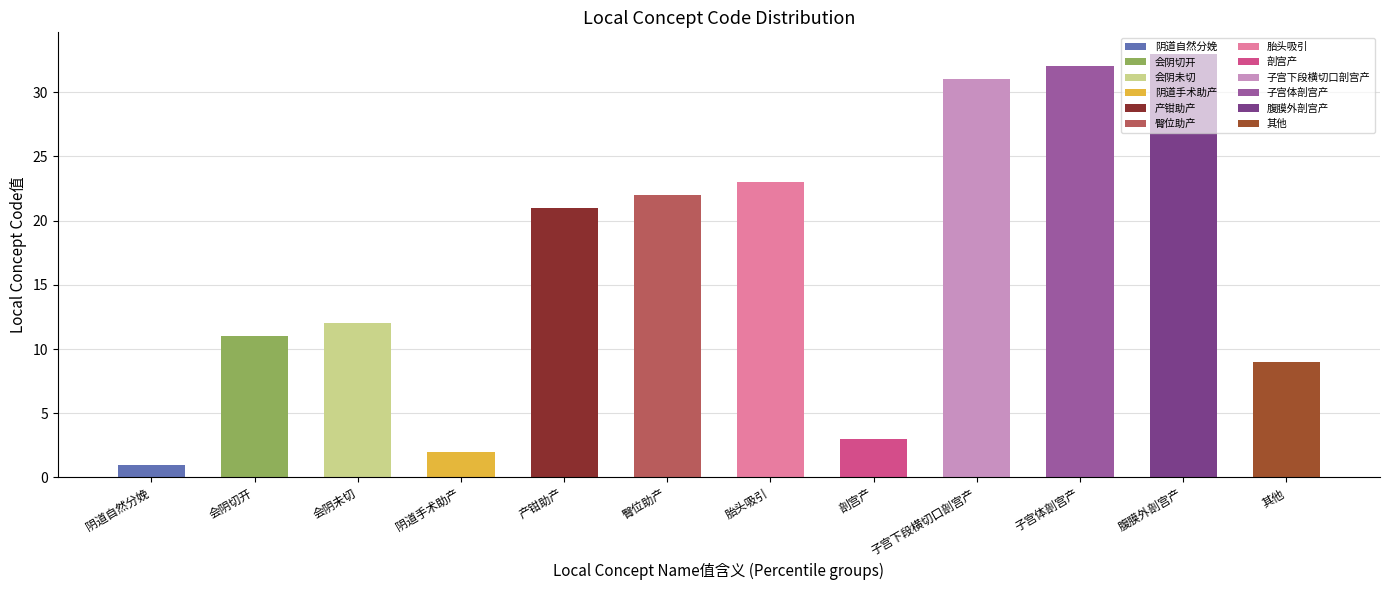

At which category does the chart reach its minimum across all series?

阴道自然分娩